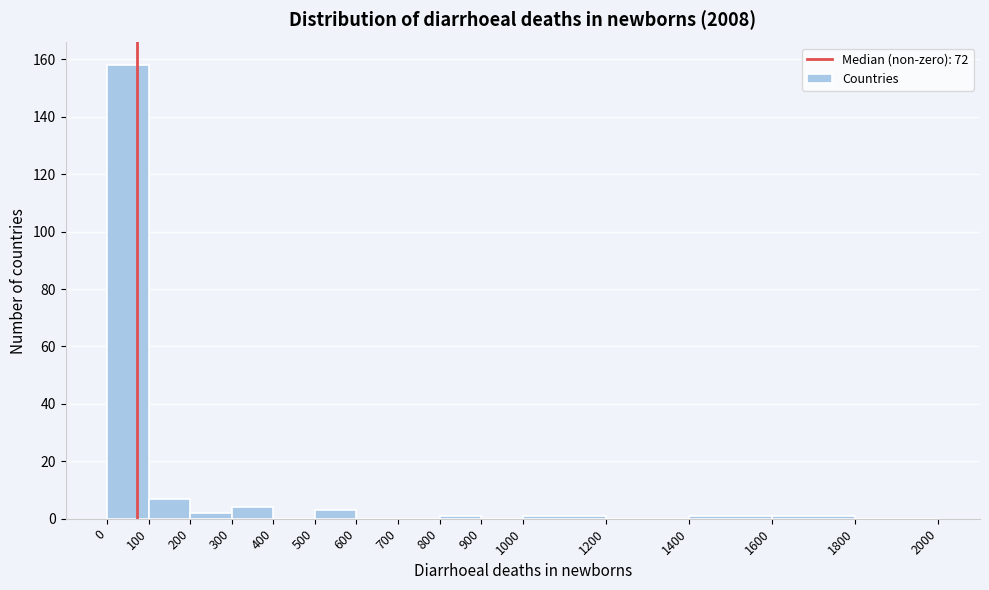

Reading left to right, list every bar in this chart as the range it spans on the x-axis followed by its height. The values are not printed on the chart, so give them approximately, as read against the axis.

0 to 100: 158
100 to 200: 8
200 to 300: 2
300 to 400: 4
400 to 500: 0
500 to 600: 4
600 to 700: 0
700 to 800: 0
800 to 900: under 2
900 to 1000: 0
1000 to 1200: under 2
1200 to 1400: 0
1400 to 1600: under 2
1600 to 1800: under 2
1800 to 2000: 0